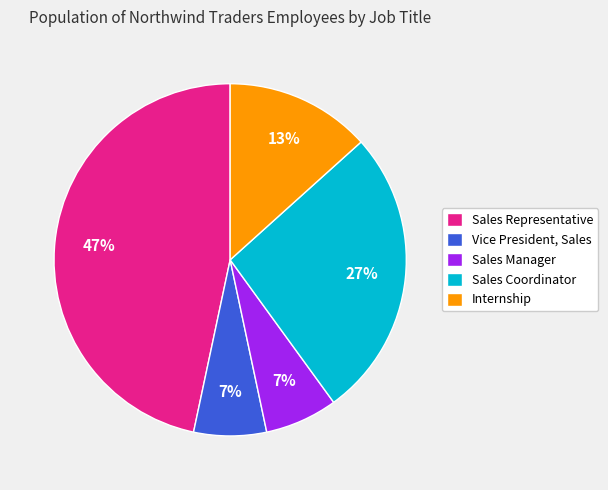

Which has a higher value, Sales Representative or Sales Coordinator?

Sales Representative